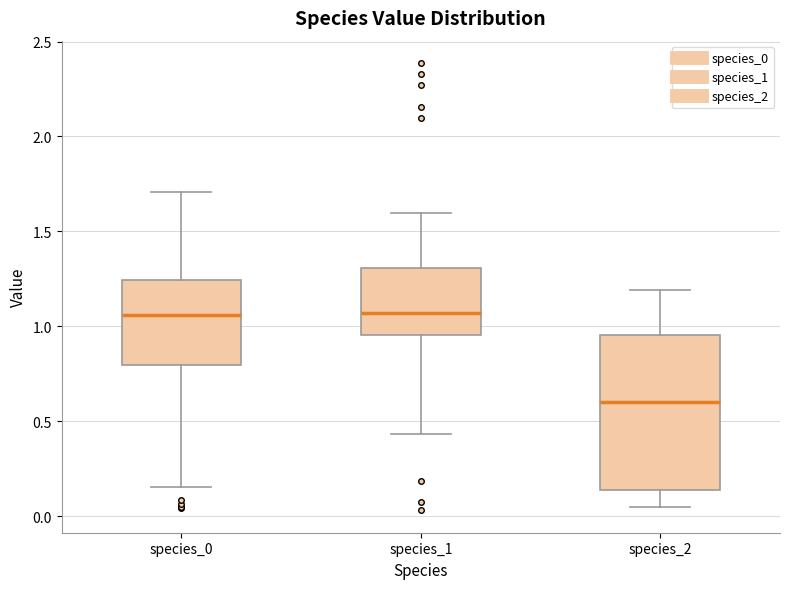

Where is the lower edge of the box for species_1 on the y-axis? The values are not printed on the chart, so give them approximately, as read against the axis.

0.95